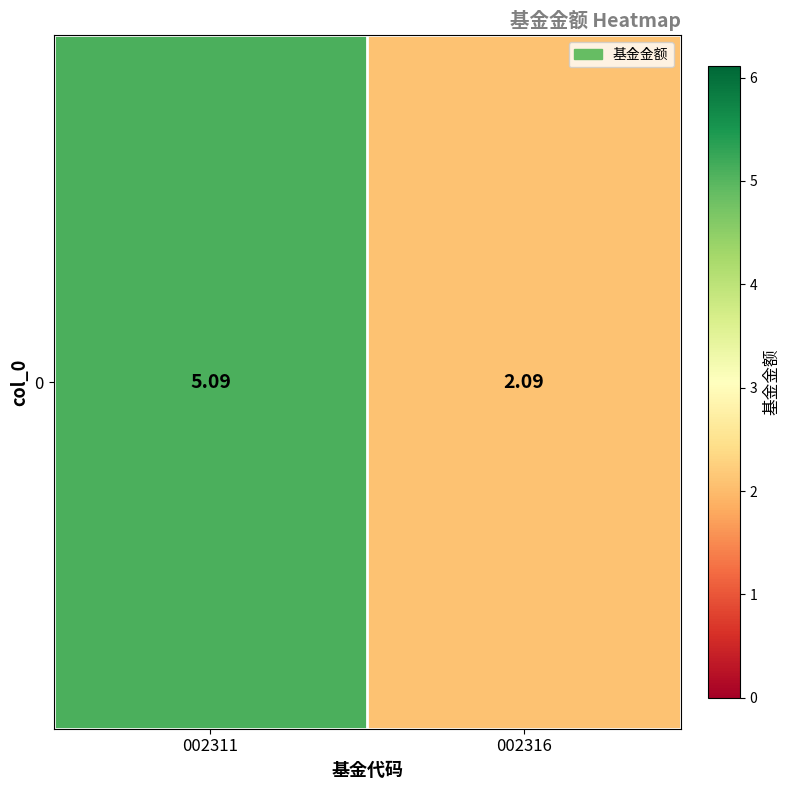

Reading right to left, list all the values displayed in this chart.

2.1	5.1